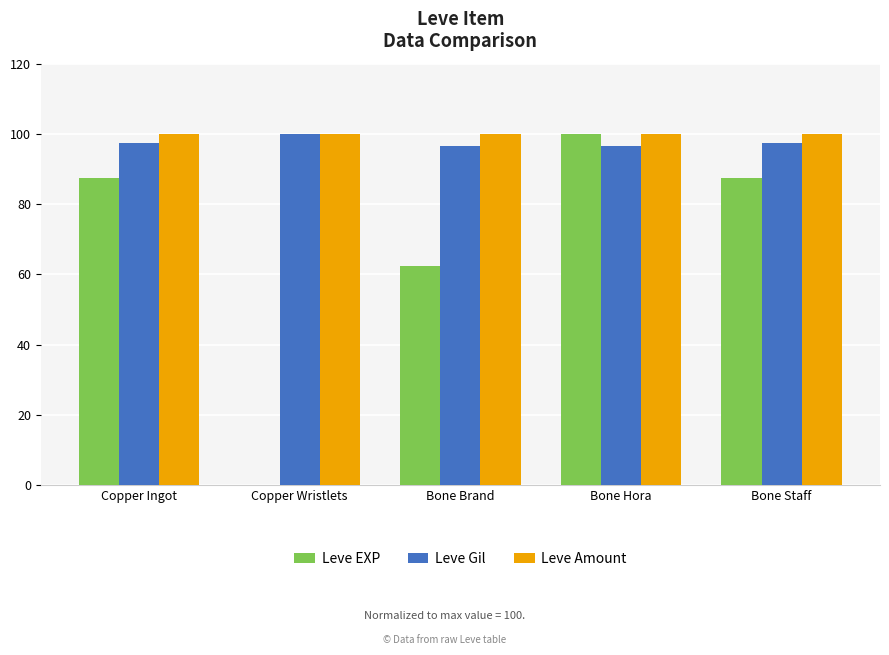

Count the number of data series in this chart.

3